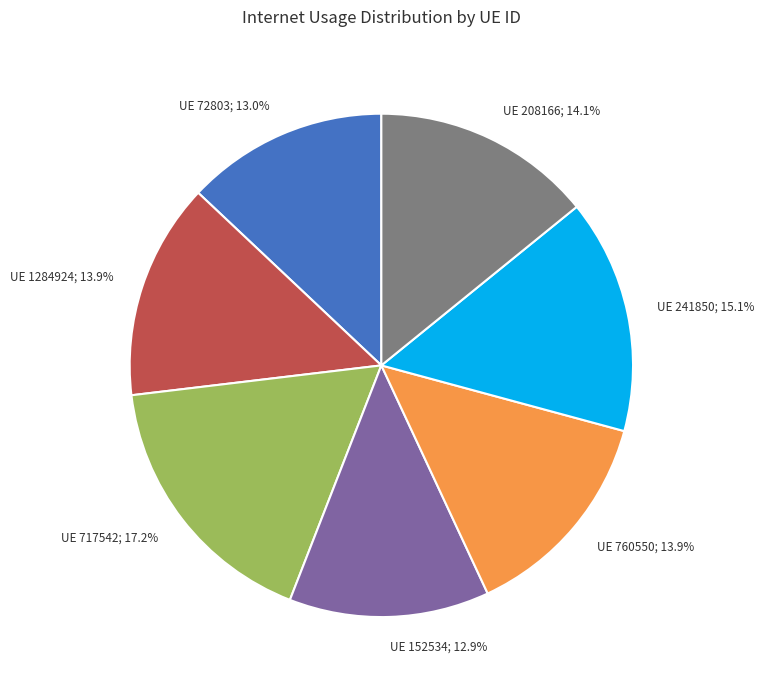

Count the number of slices in the pie.

7